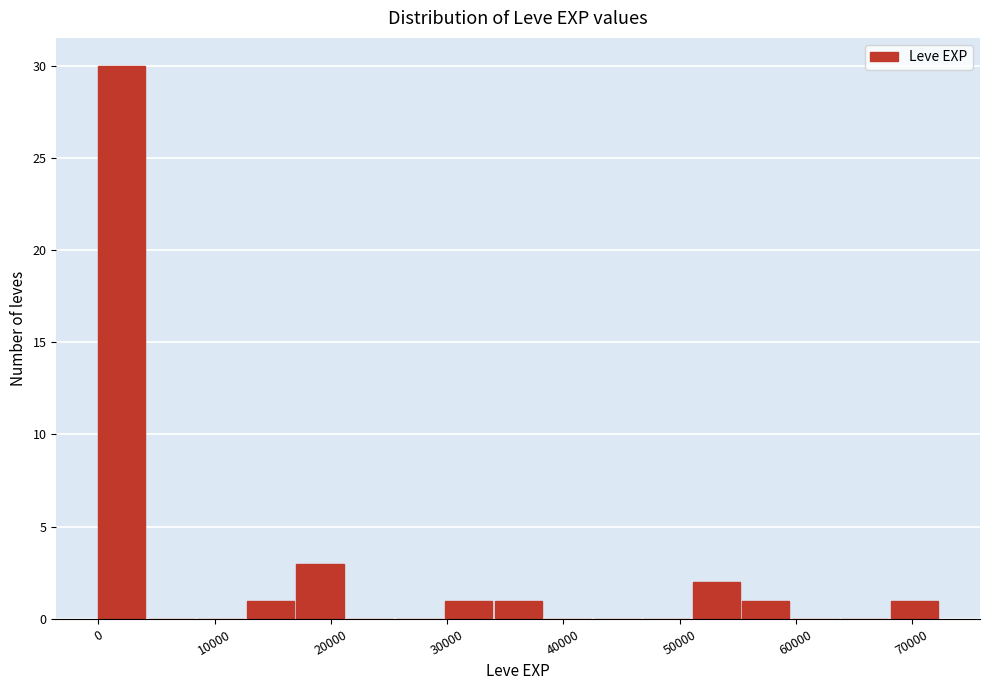

How tall is the bar that spans 34000 to 38000 on the x-axis? Neither the bar edges nor the heights are printed on the chart, so give them approximately, as read against the axes.

1